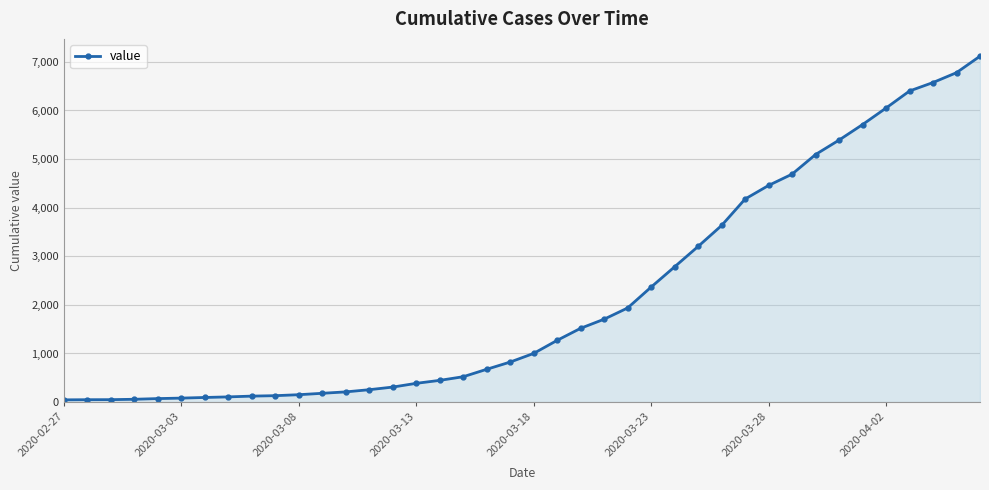

What is the maximum value shown in the chart?

7117